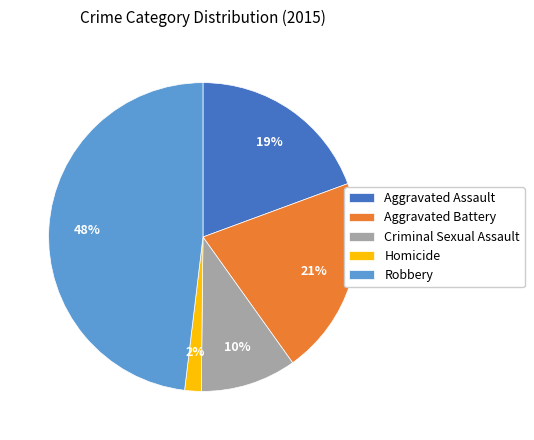

Is there any slice that represents more than half of the pie?

No